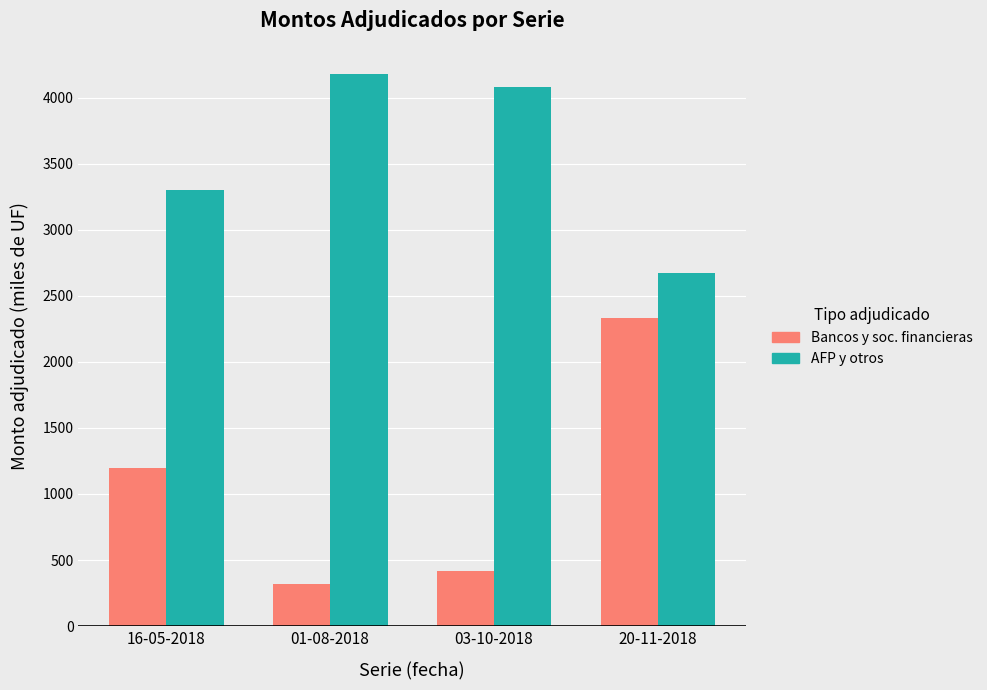

What is the greatest value displayed?

4180